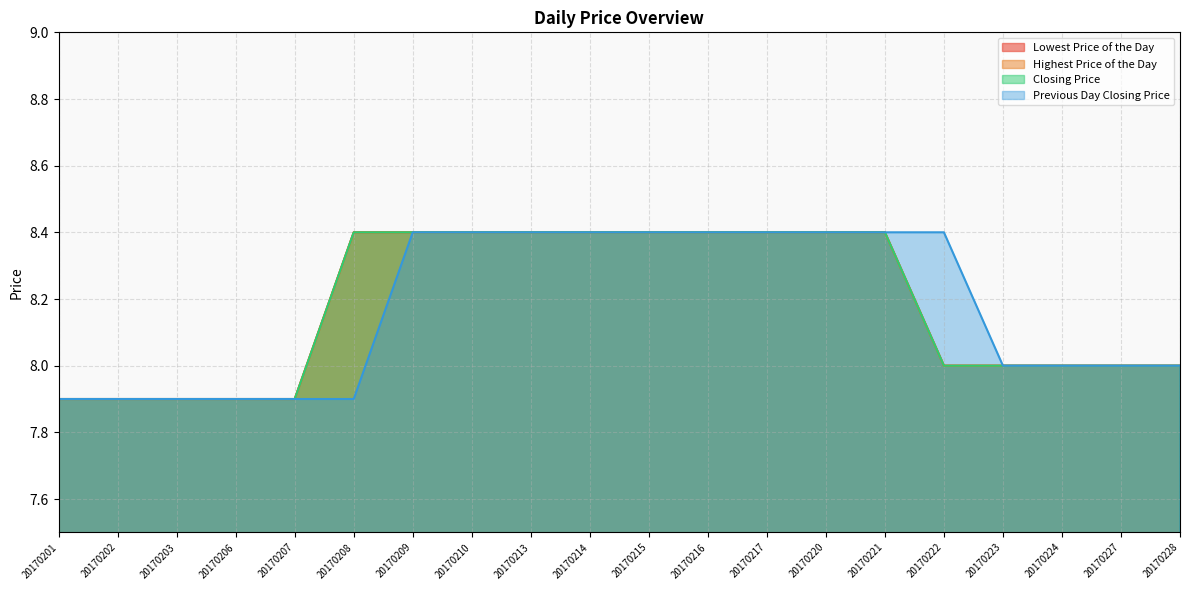

Does the chart have visible grid lines?

Yes